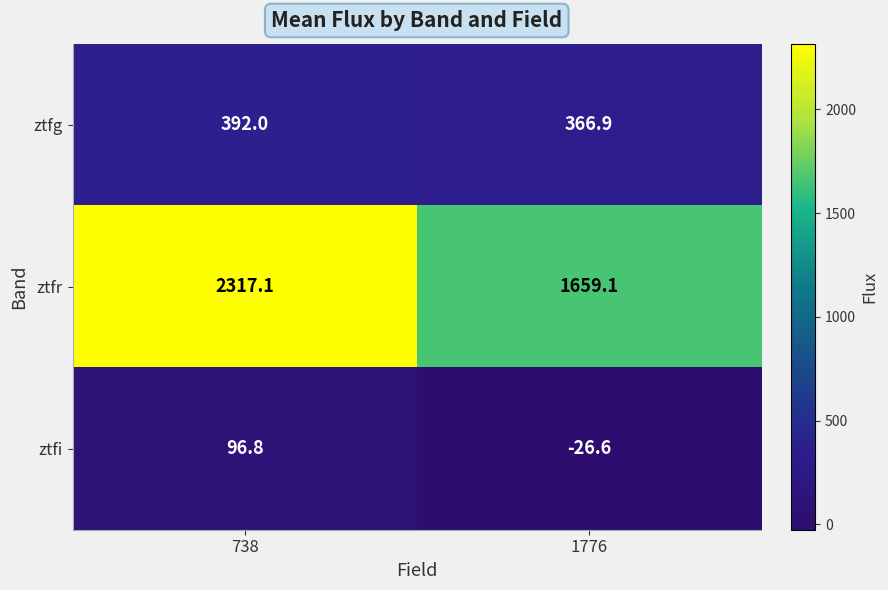

Is it true that ztfg equals 392.0 at 738?

True